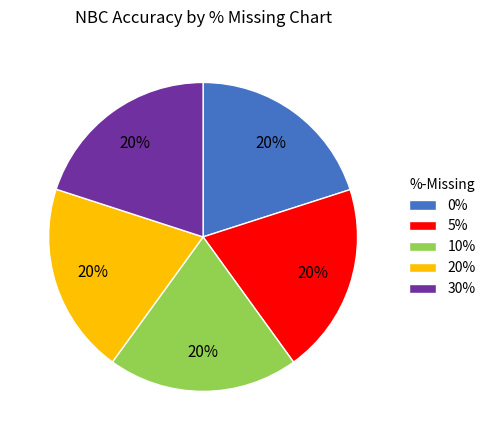

Do 0% and 5% together represent more than half of the pie?

No